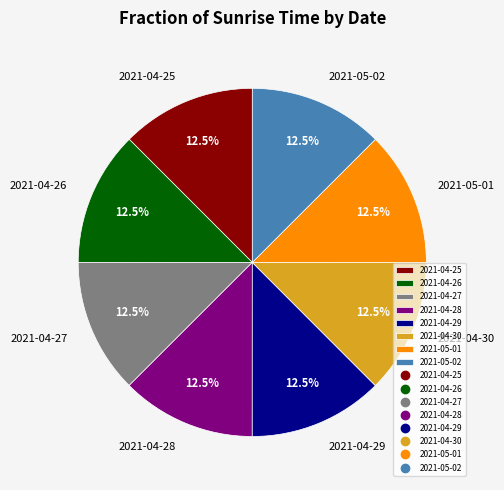

Approximately how many times larger is the value at 2021-04-25 compared to 2021-04-27?

1.0